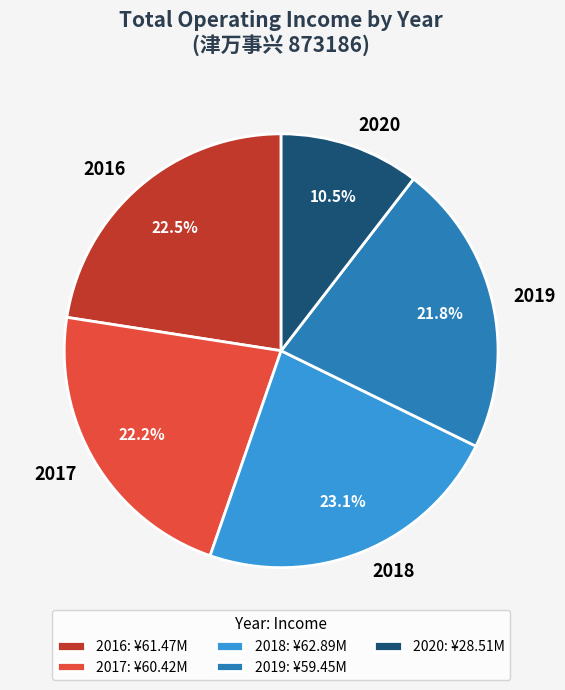

Between 2019 and 2020, which is larger?

2019